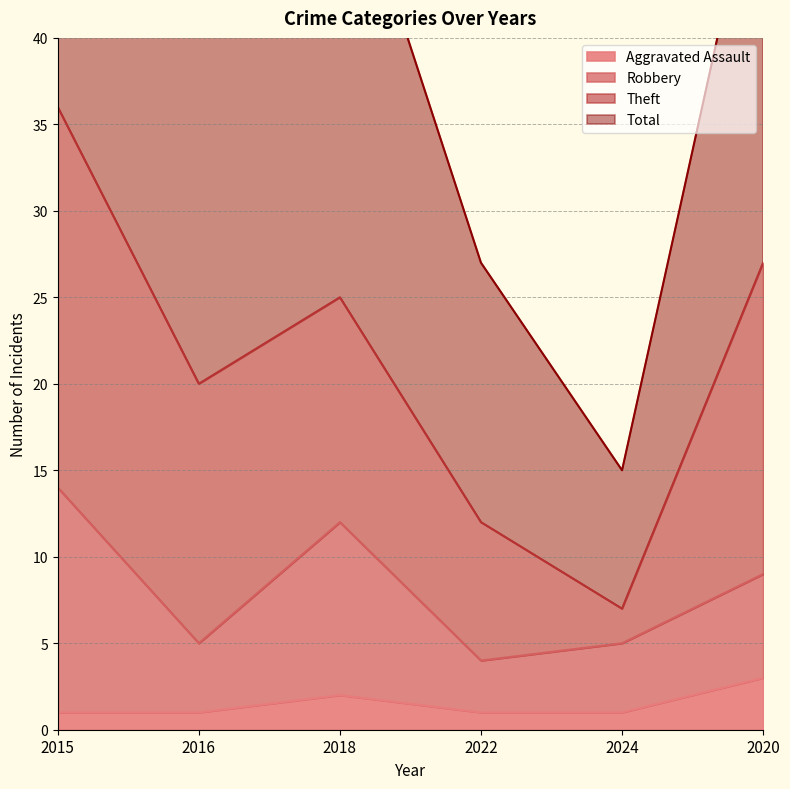

What is the difference between the second highest and minimum values in the Total series?

37